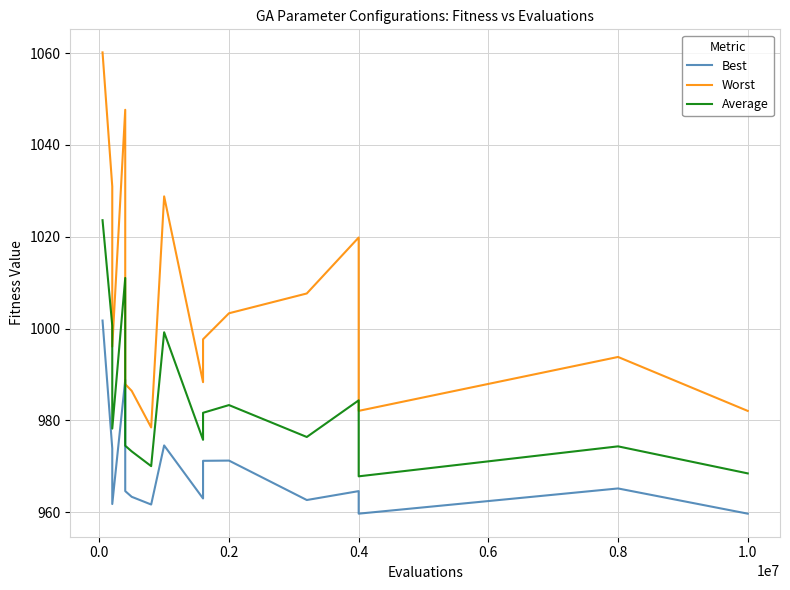

How many lines are shown in the chart?

3